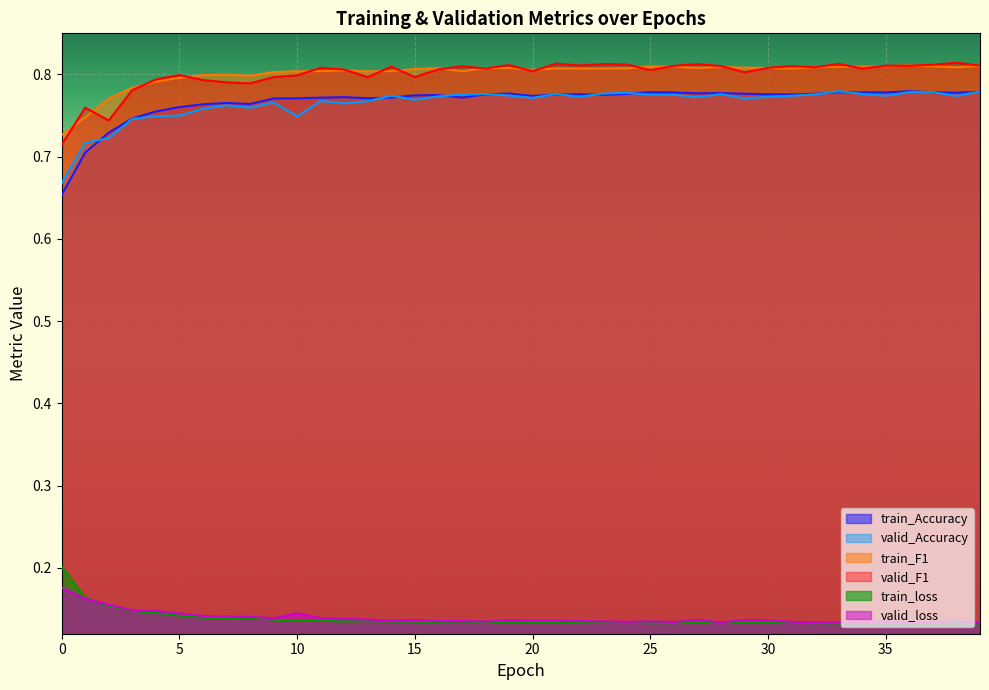

What is the difference between the maximum and second lowest values in the valid_F1 series?

0.1